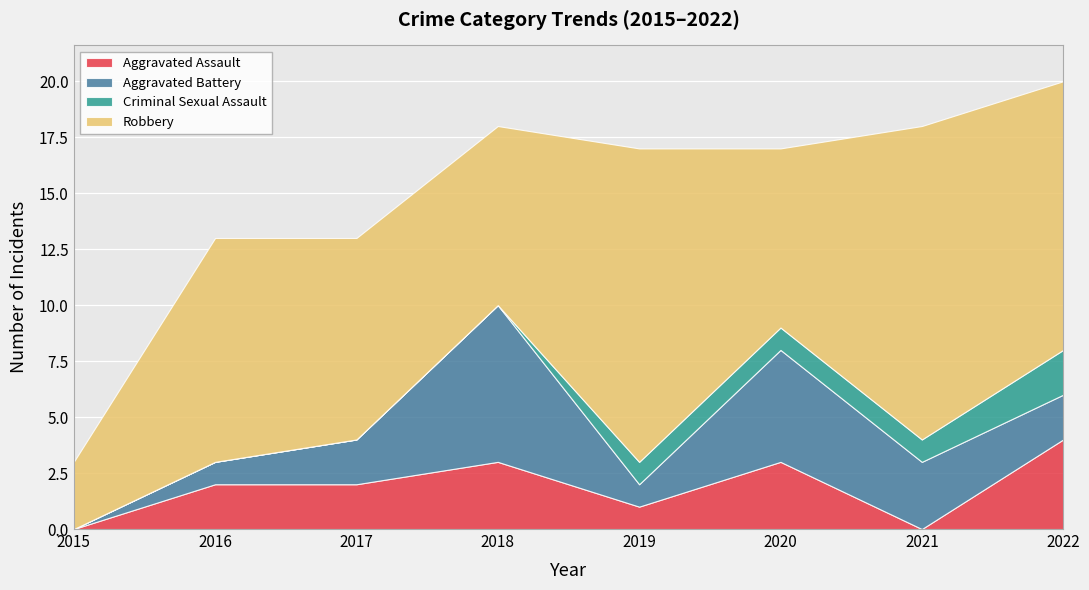

True or false: Aggravated Battery and Criminal Sexual Assault intersect in this chart.

False